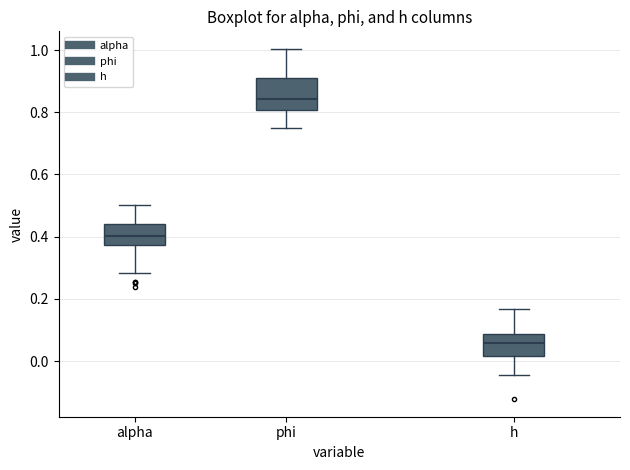

Reading left to right, read every box against the y-axis: the position of its median line, the range the box covers, and the ends of its whiskers. The values are not printed on the chart, so give them approximately, as read against the axis.

alpha: median 0.40, box 0.38 to 0.44, whiskers 0.28 to 0.50
phi: median 0.84, box 0.80 to 0.92, whiskers 0.74 to 1.00
h: median 0.06, box 0.02 to 0.08, whiskers -0.04 to 0.16